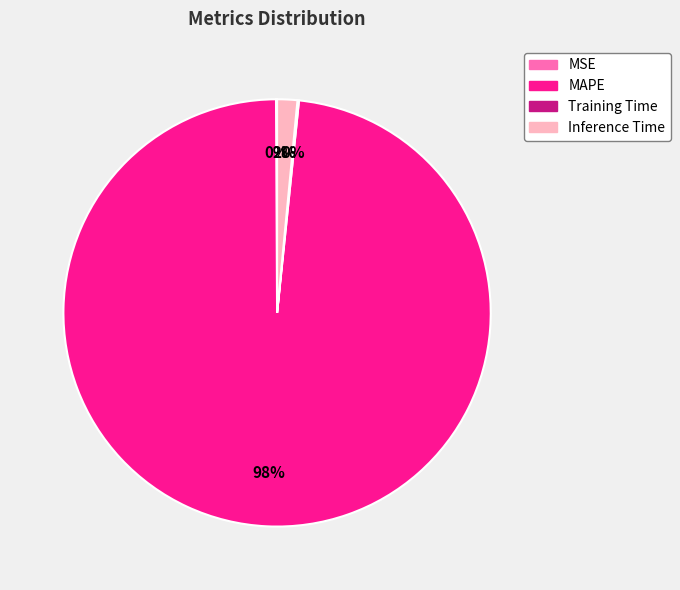

Is it true that MAPE is 98% of the pie?

True